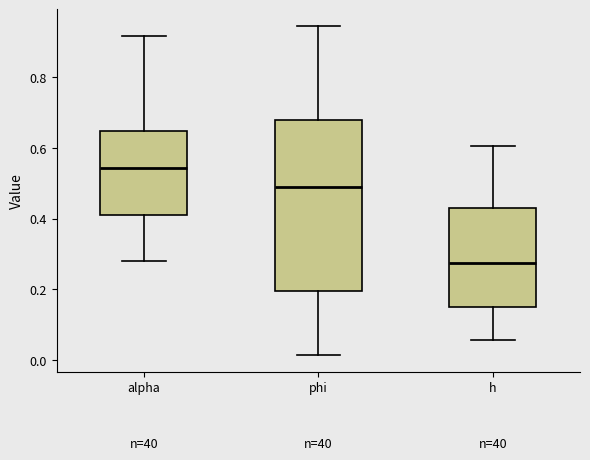

Where does the upper whisker of the box for alpha end on the y-axis? The values are not printed on the chart, so give them approximately, as read against the axis.

0.92